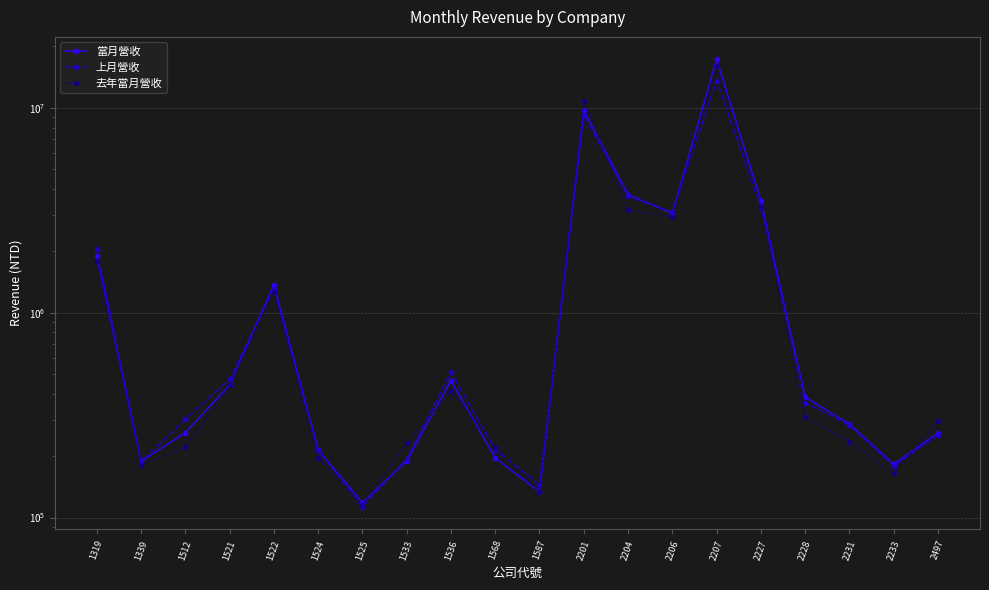

Does the chart display data point markers on the line(s)?

Yes